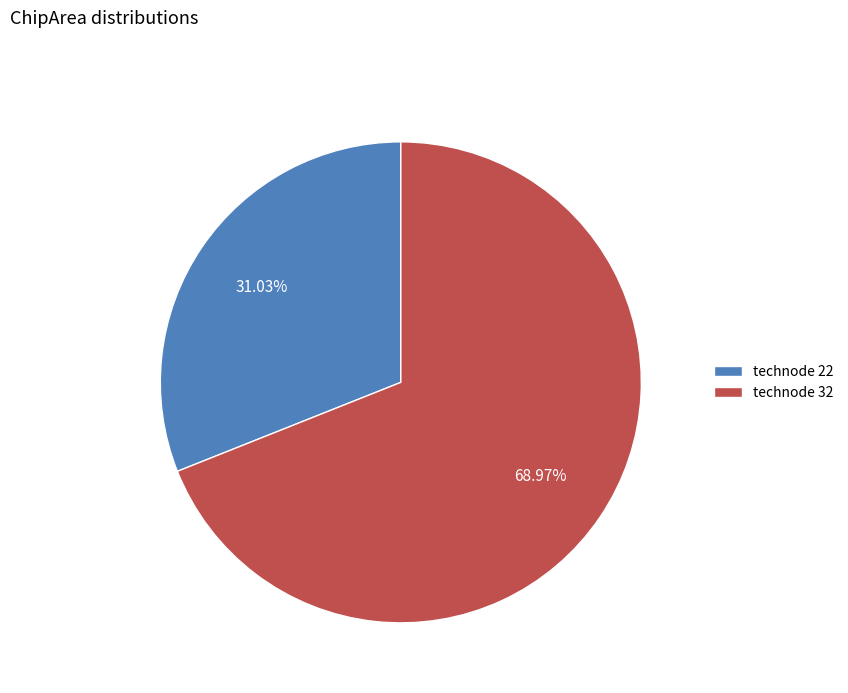

Is the sum of technode 32 and technode 22 greater than half?

Yes